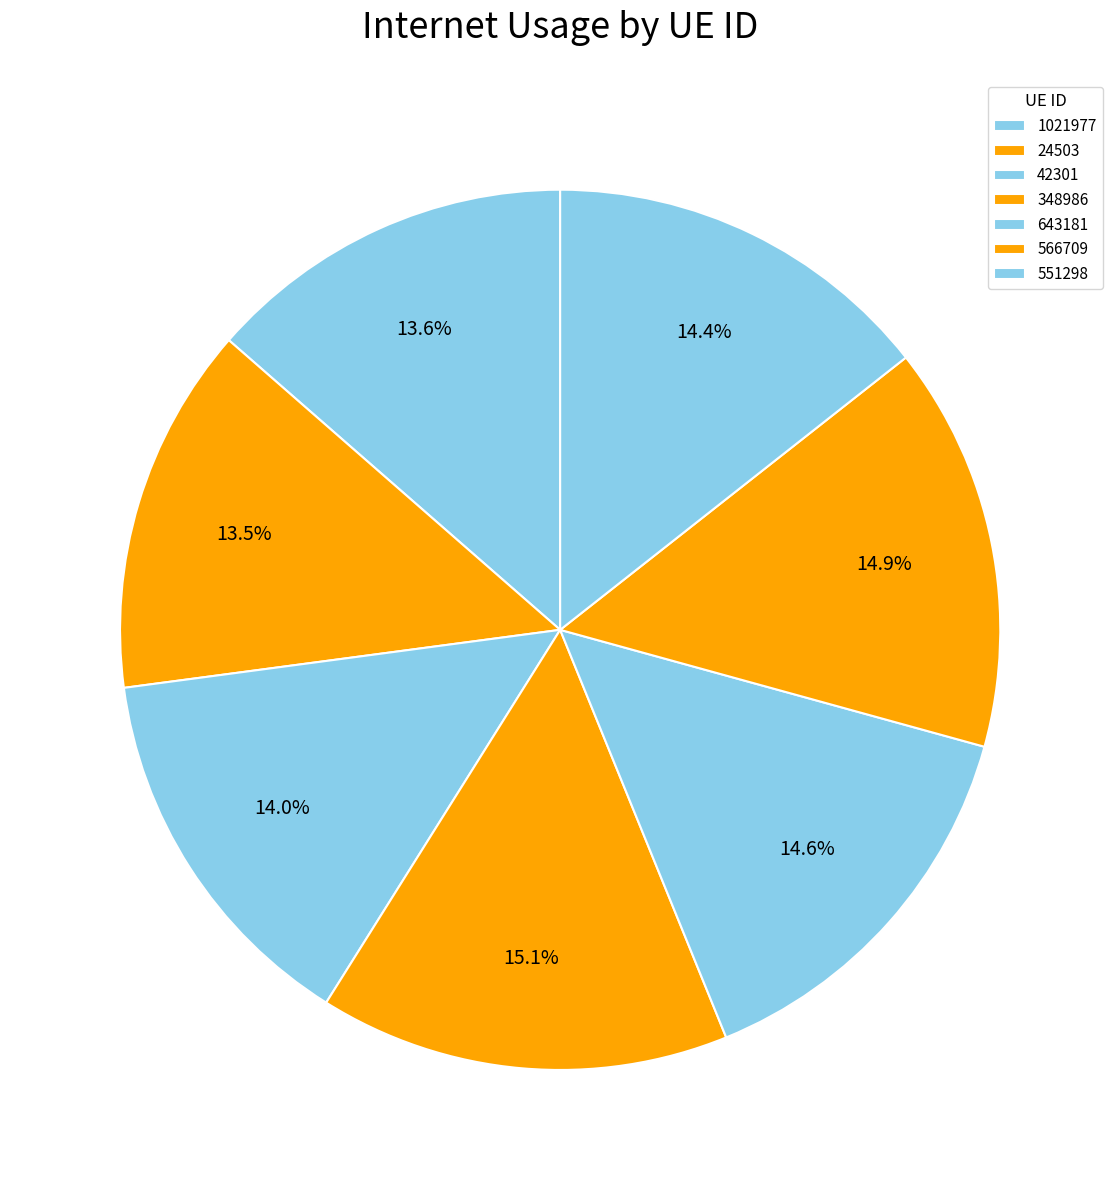

How much of the chart is everything except 1021977?

86.4%